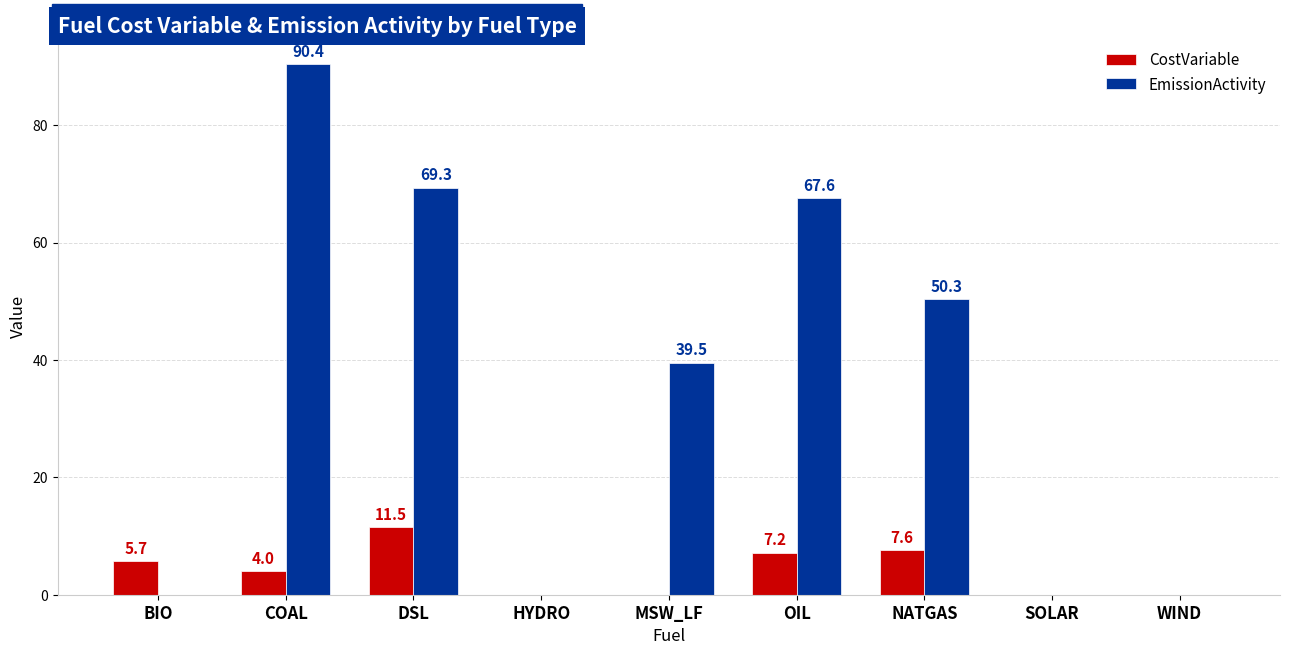

Read the CostVariable value at OIL.

7.2